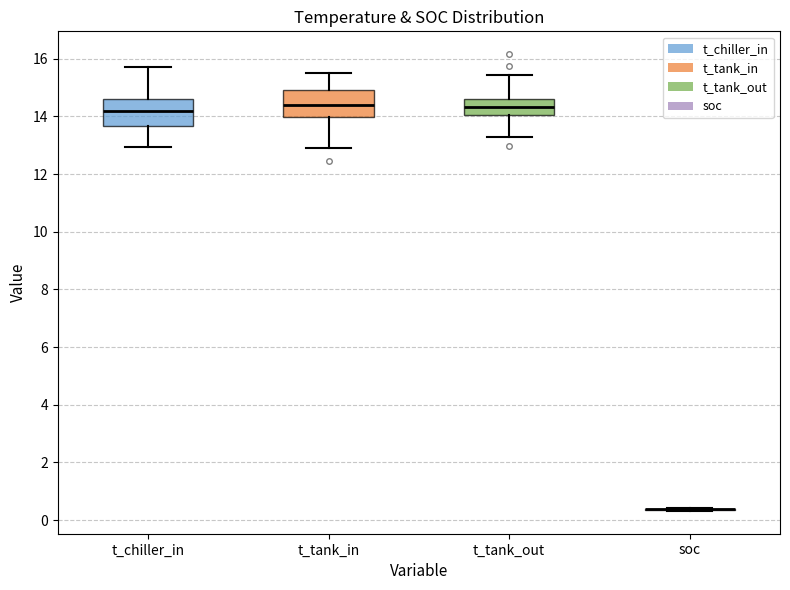

Reading left to right, transcribe this box plot: for each box, give where its median line is, the range the box spans, and where its two whiskers end, as read against the y-axis. The values are not printed on the chart, so give them approximately, as read against the axis.

t_chiller_in: median 14.2, box 13.6 to 14.6, whiskers 13.0 to 15.8
t_tank_in: median 14.4, box 14.0 to 15.0, whiskers 13.0 to 15.6
t_tank_out: median 14.4, box 14.0 to 14.6, whiskers 13.2 to 15.4
soc: box collapsed to a line at 0.4, whiskers 0.4 to 0.4